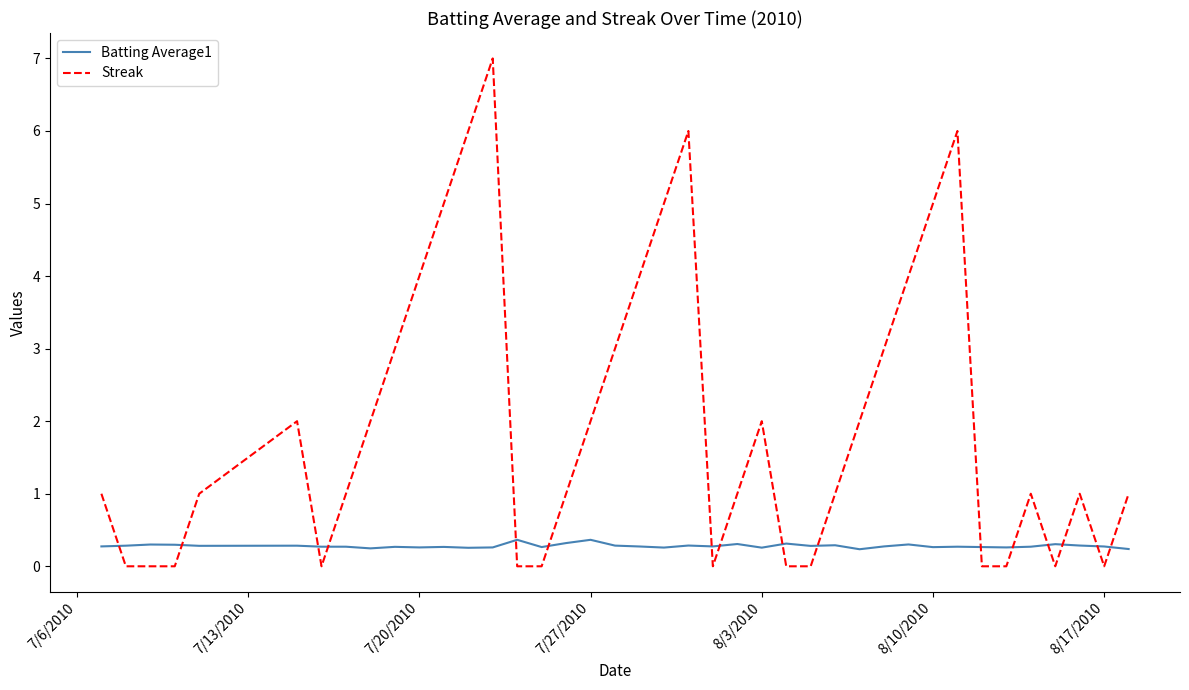

What is the difference between the maximum and minimum values in the Streak series?

7.0